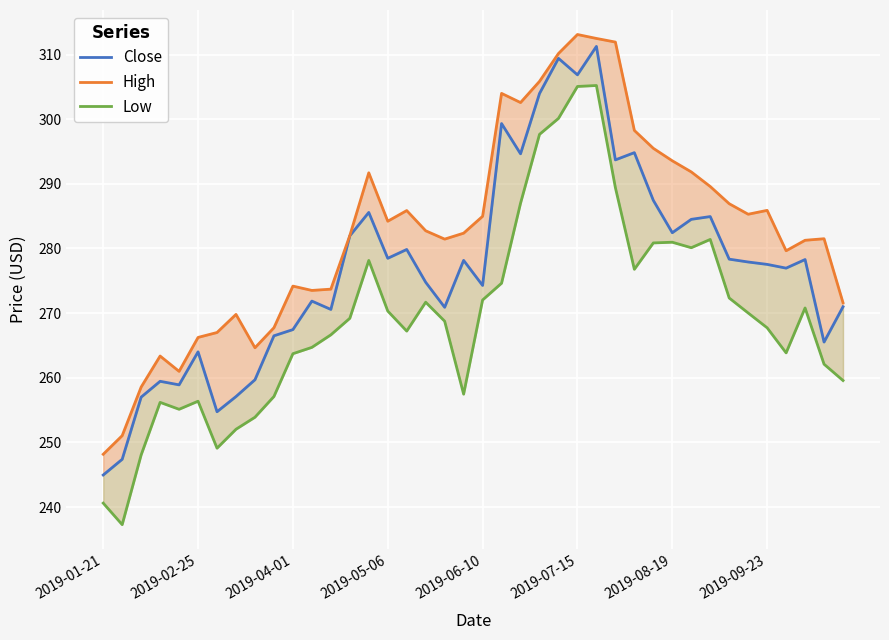

True or false: Low has more than 2 points higher than both neighbors.

True